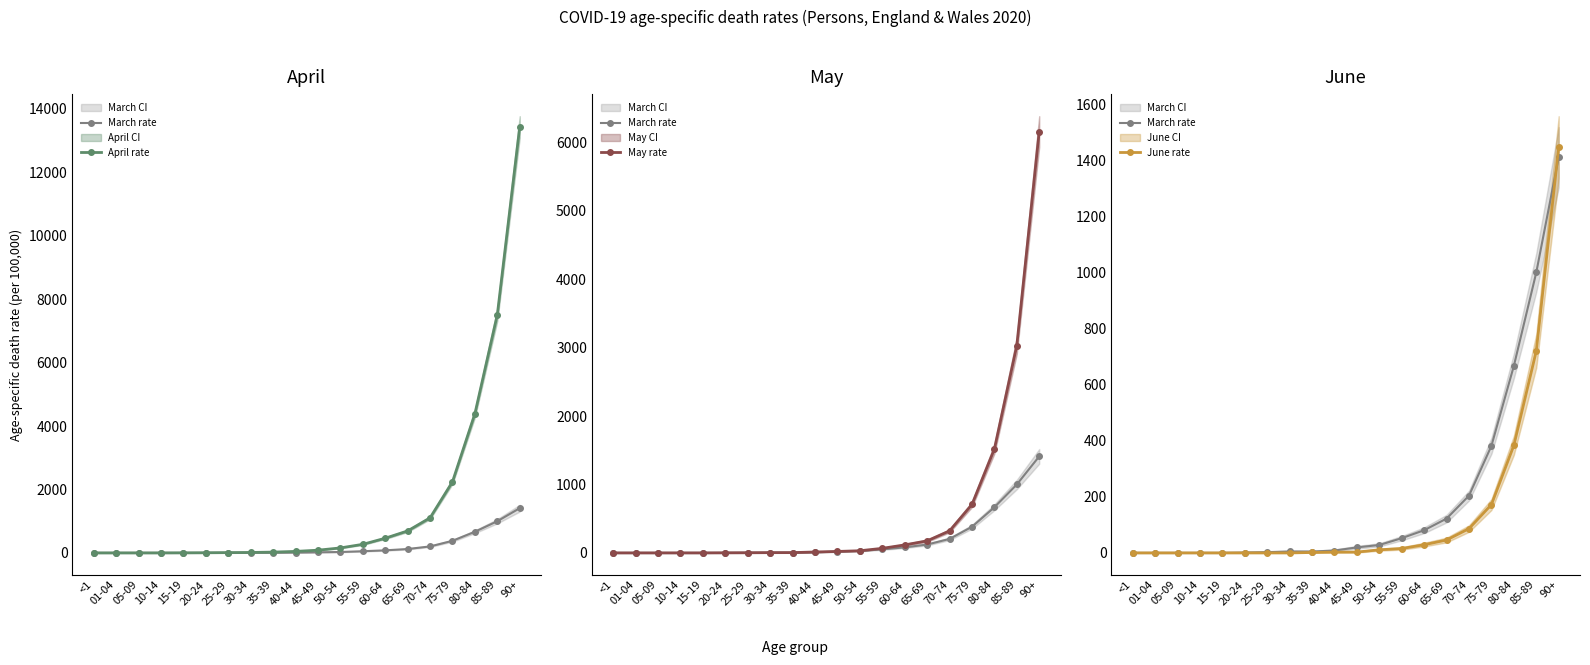

Rank the series at 40-44 from highest to lowest value.

April rate, May rate, March rate, June rate